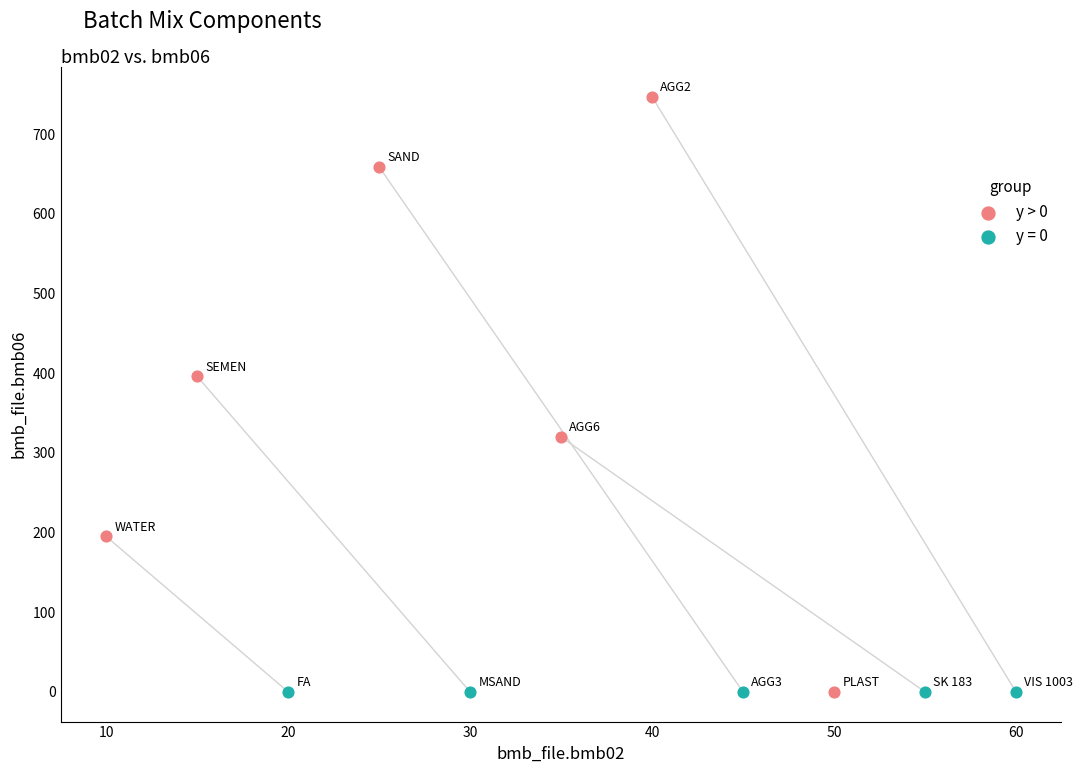

Which series reaches the maximum Y coordinate?

y > 0